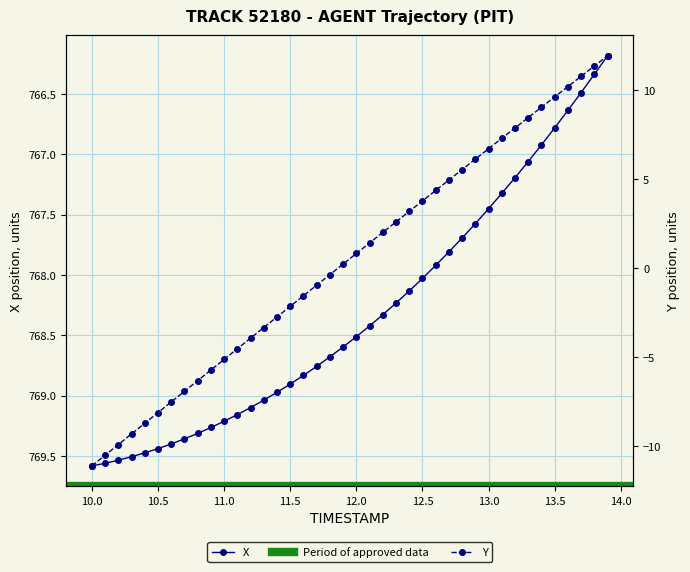

The X series shows 768.9 at 11.5. True or false?

True